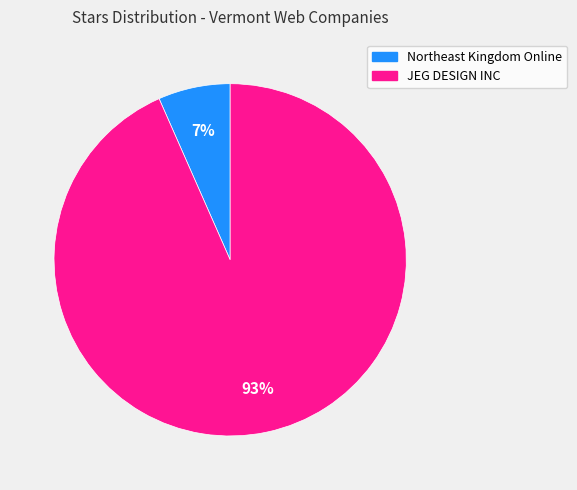

Count the number of slices in the pie.

2